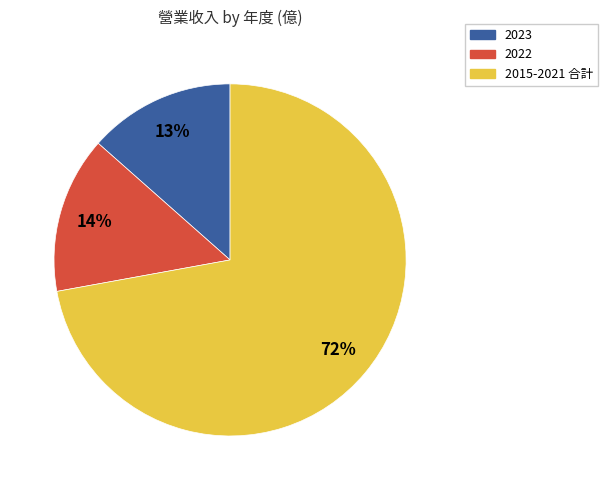

How many segments does this pie chart have?

3